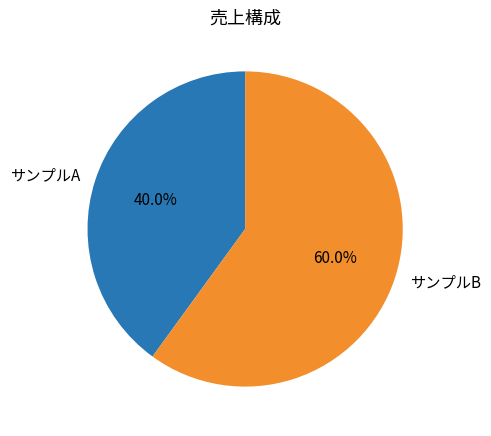

To the nearest percent, what is the combined percentage of サンプルB and サンプルA?

100%